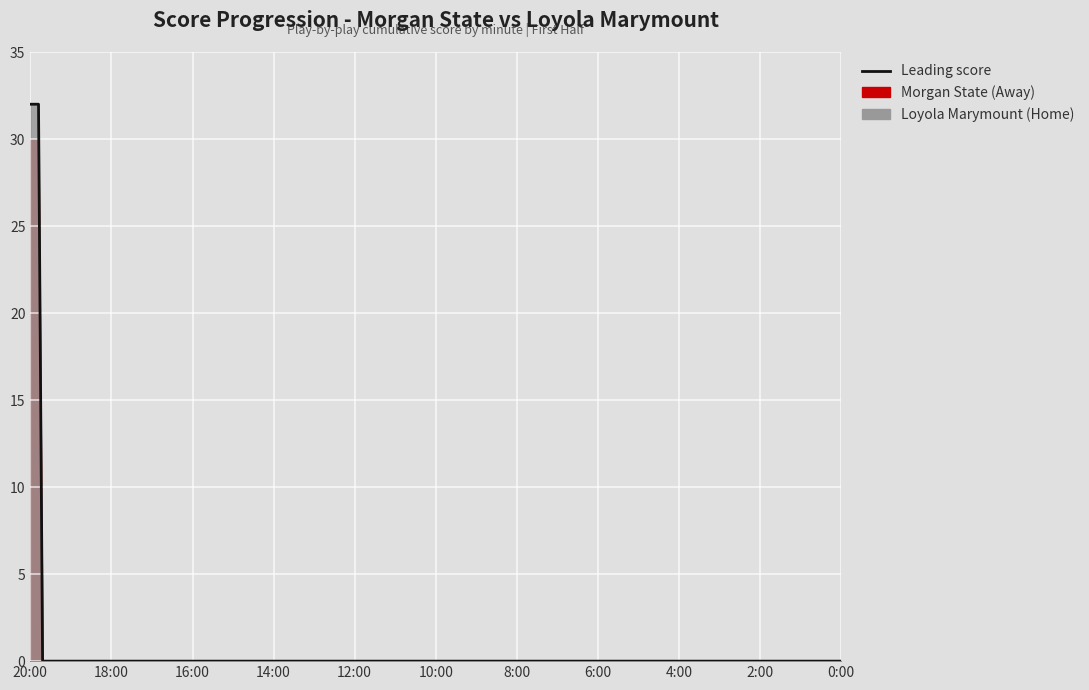

What is the average value of the Loyola Marymount (Home) series?

8